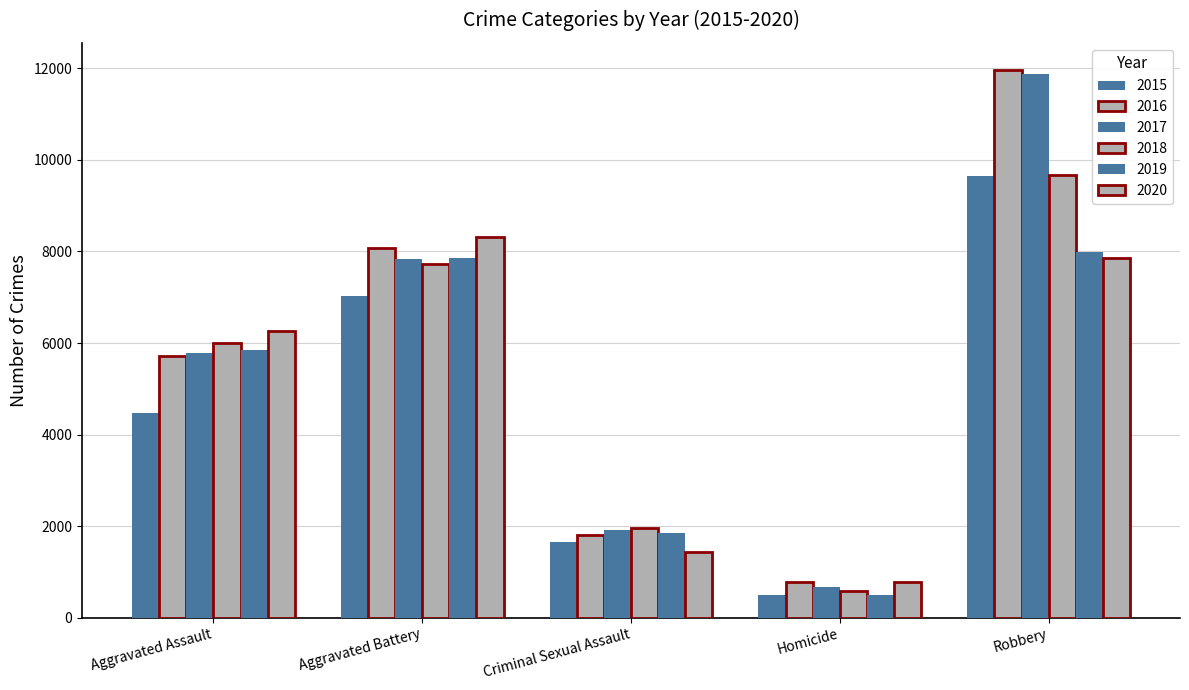

Does the chart contain stacked bars?

No